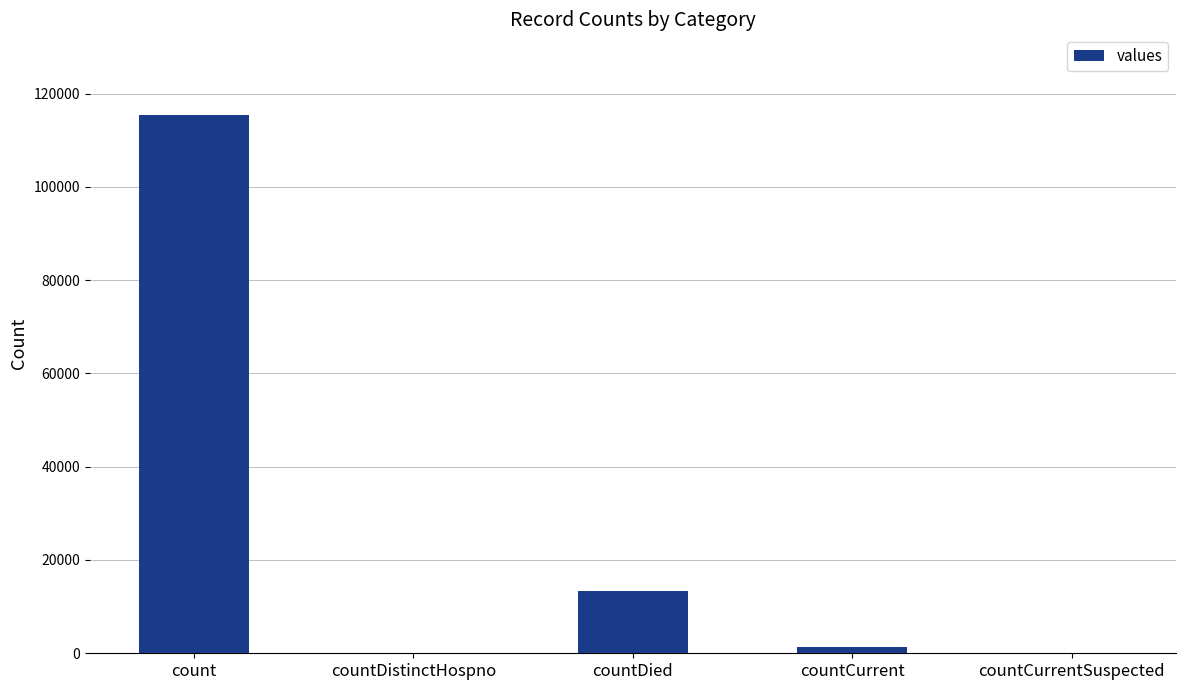

What is the change in value from count to countDied?

-102036